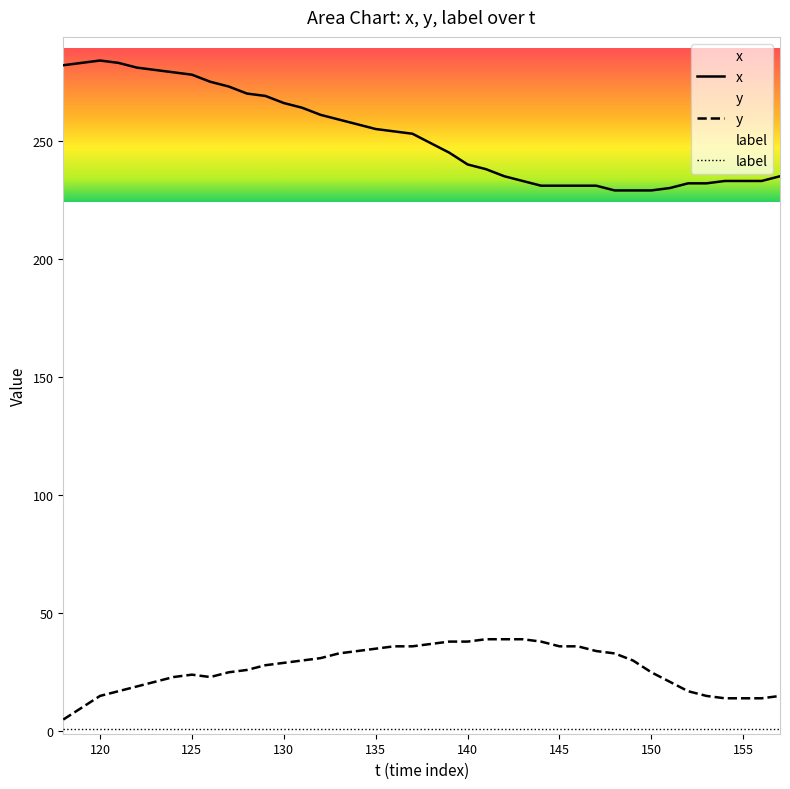

Which series has the largest total across all categories?

x